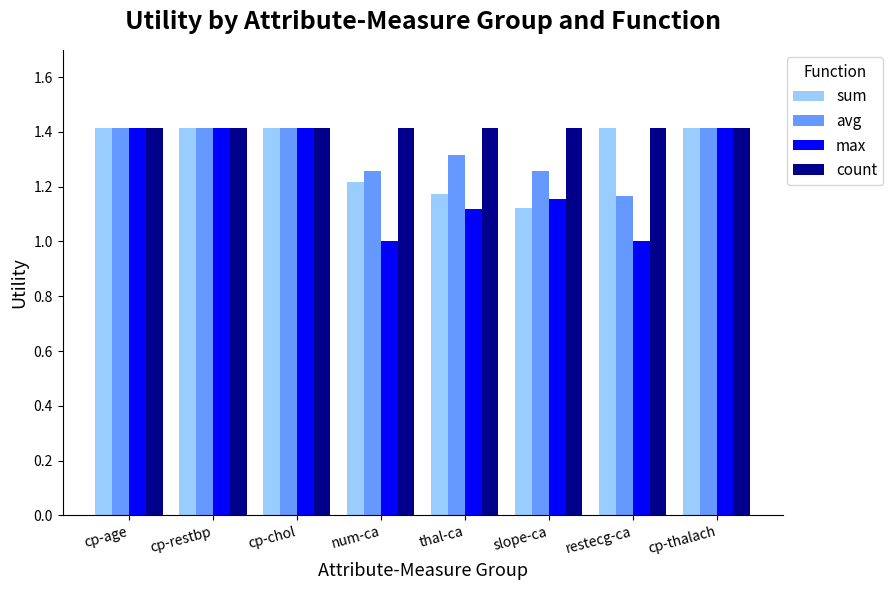

How many bars are there in each group?

4